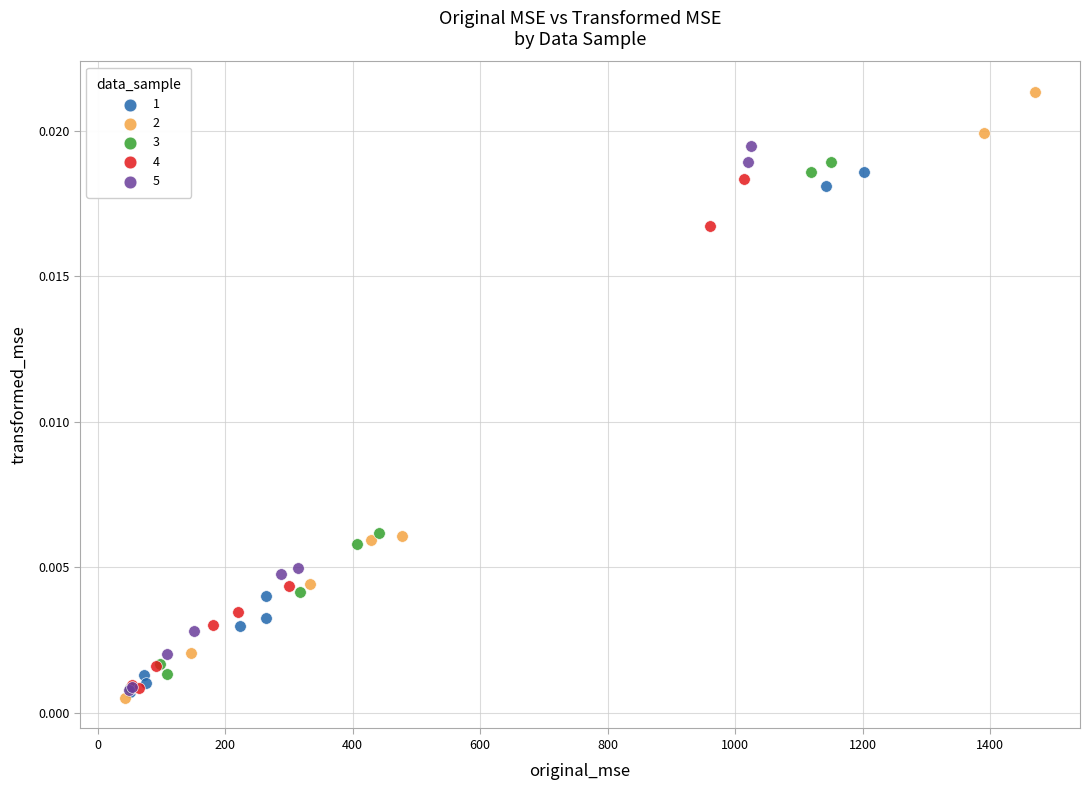

Which series reaches the minimum Y coordinate?

2